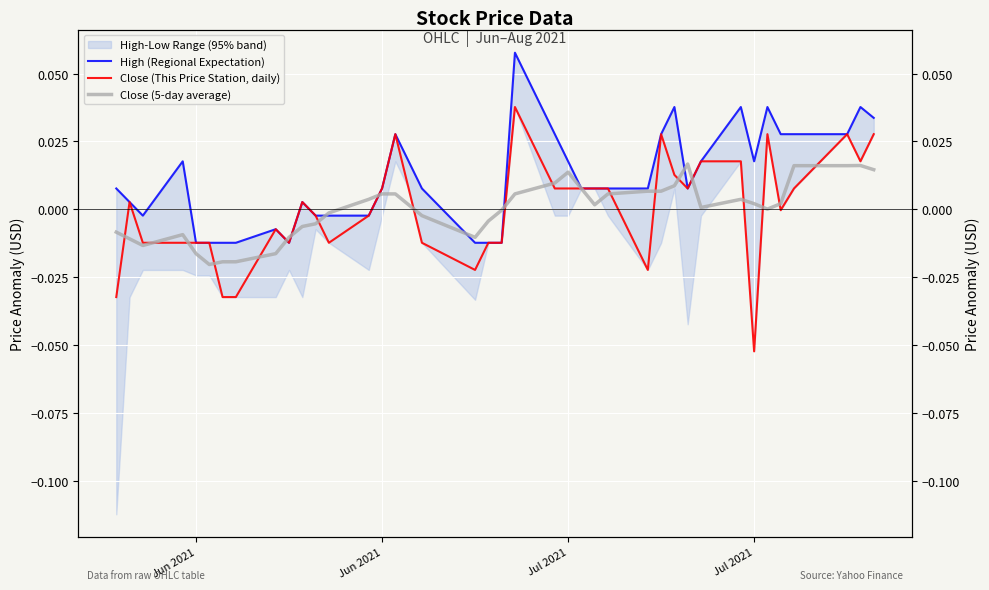

In Close (This Price Station, daily), how many points are higher than both neighbors (excluding endpoints)?

8